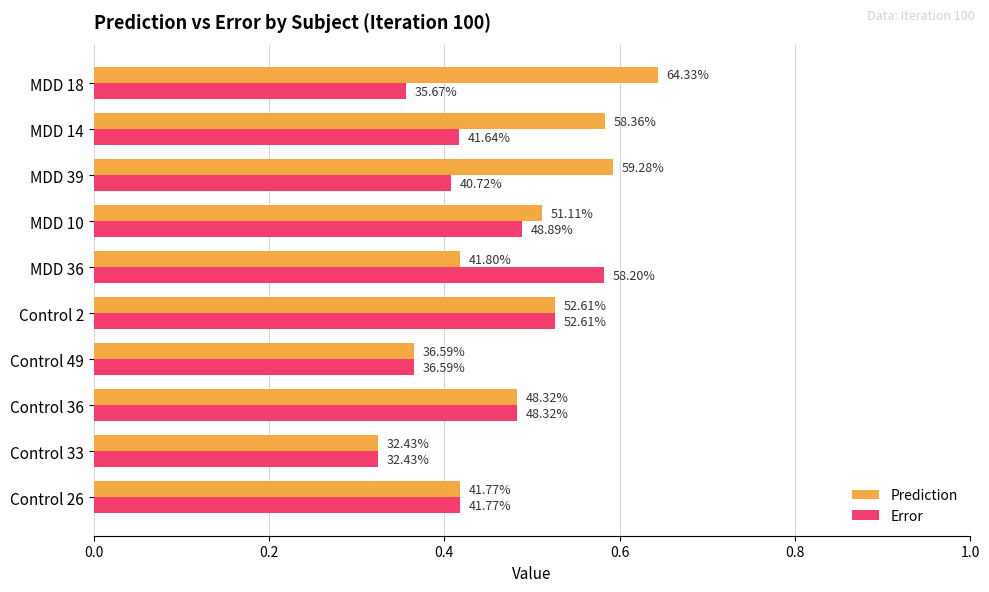

Which series has the widest spread of values?

Prediction